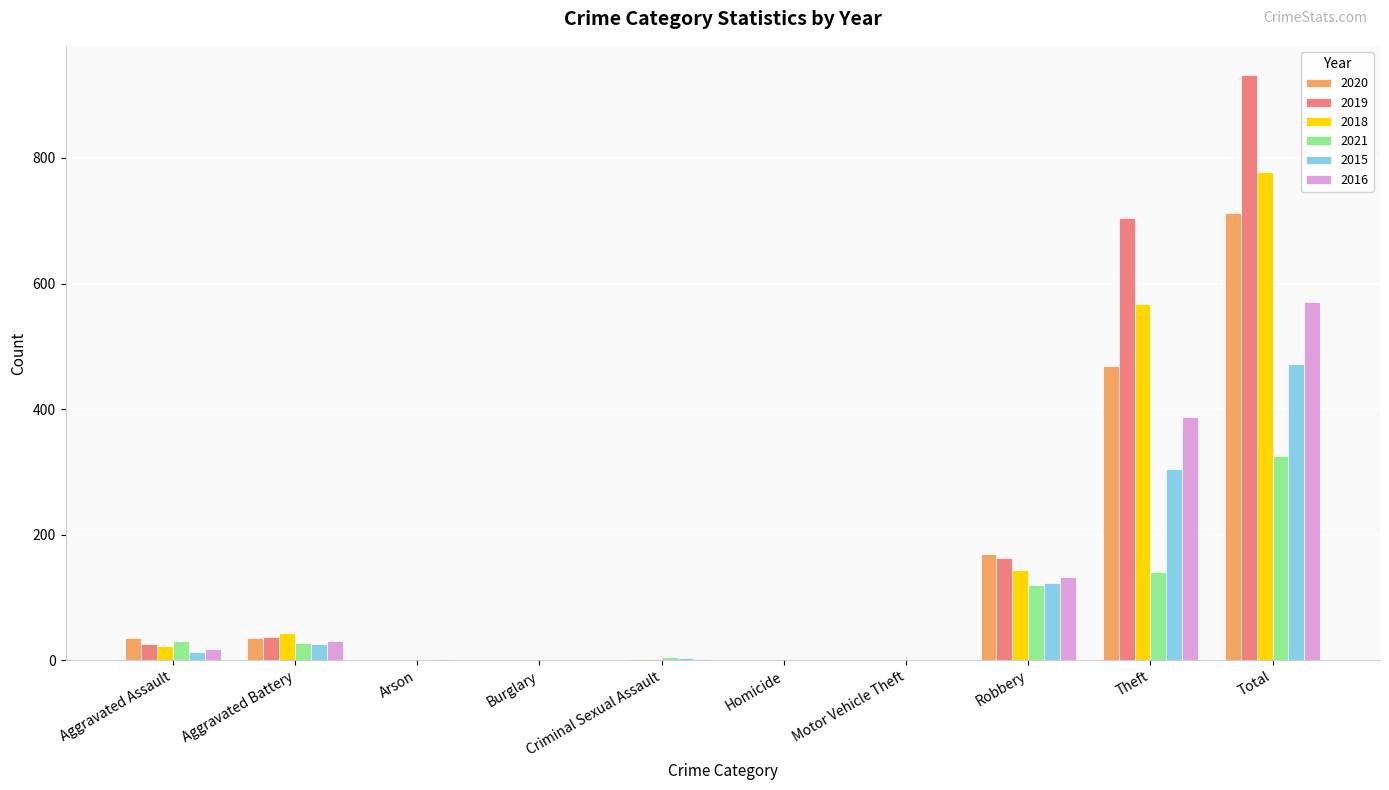

Where is 2021 nearest to the value 163?

Theft